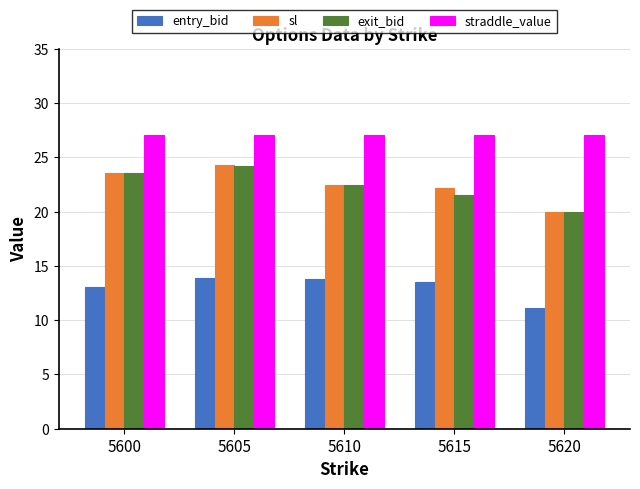

Which category has the lowest value in the entry_bid series?

5620